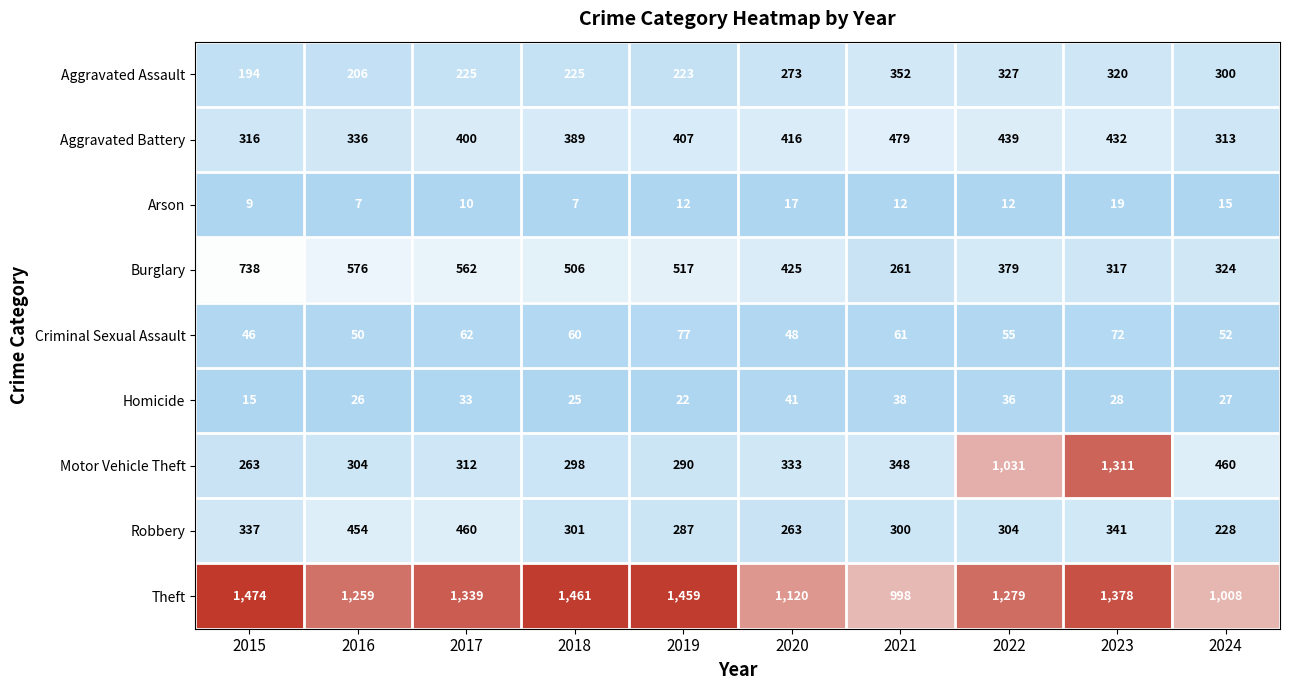

Which series has the largest range (max minus min)?

Motor Vehicle Theft